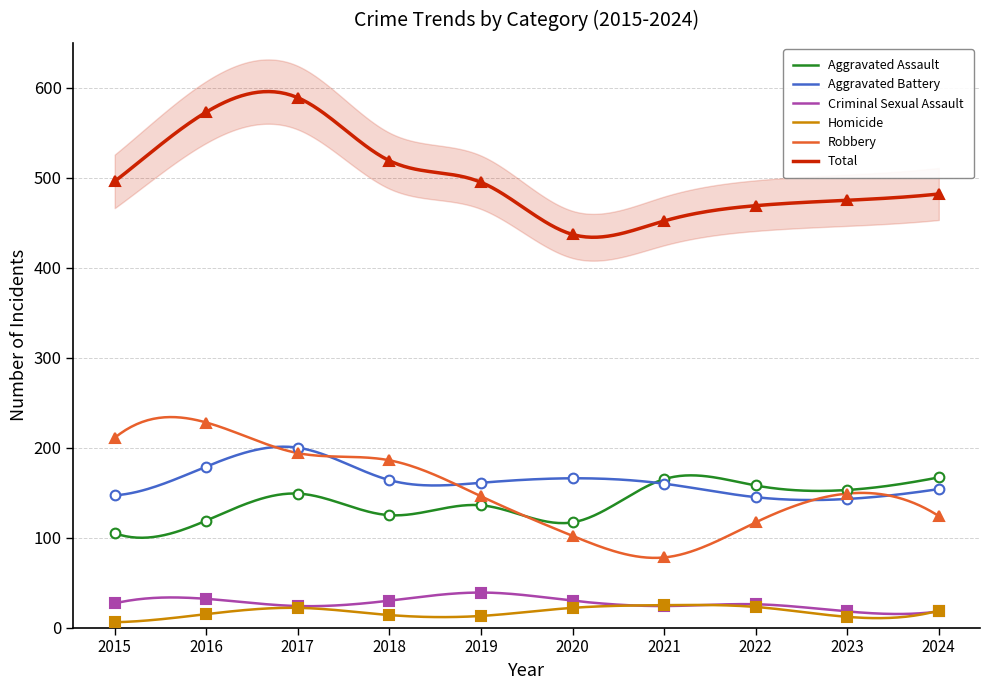

Where does the Criminal Sexual Assault series first go above 27?

2016